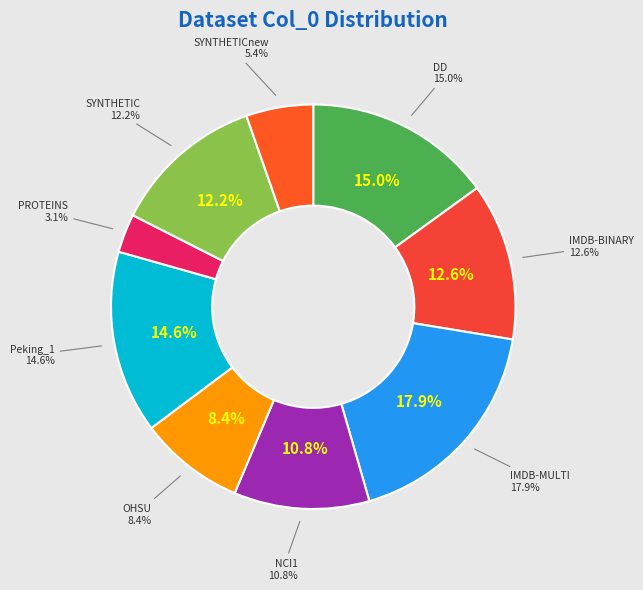

Which category has the biggest portion of the pie?

IMDB-MULTI